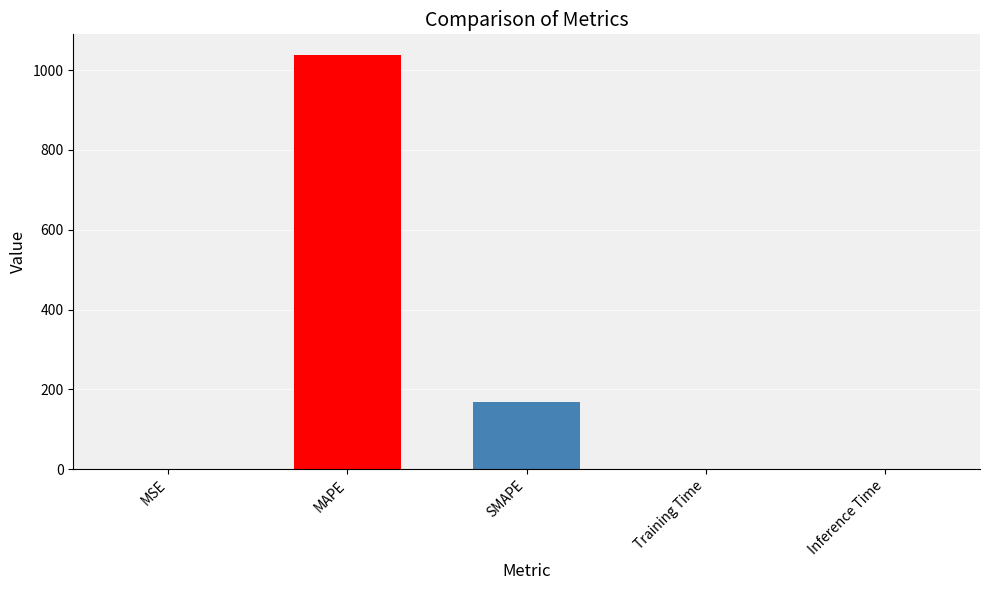

What is the sum of all values?

1205.3